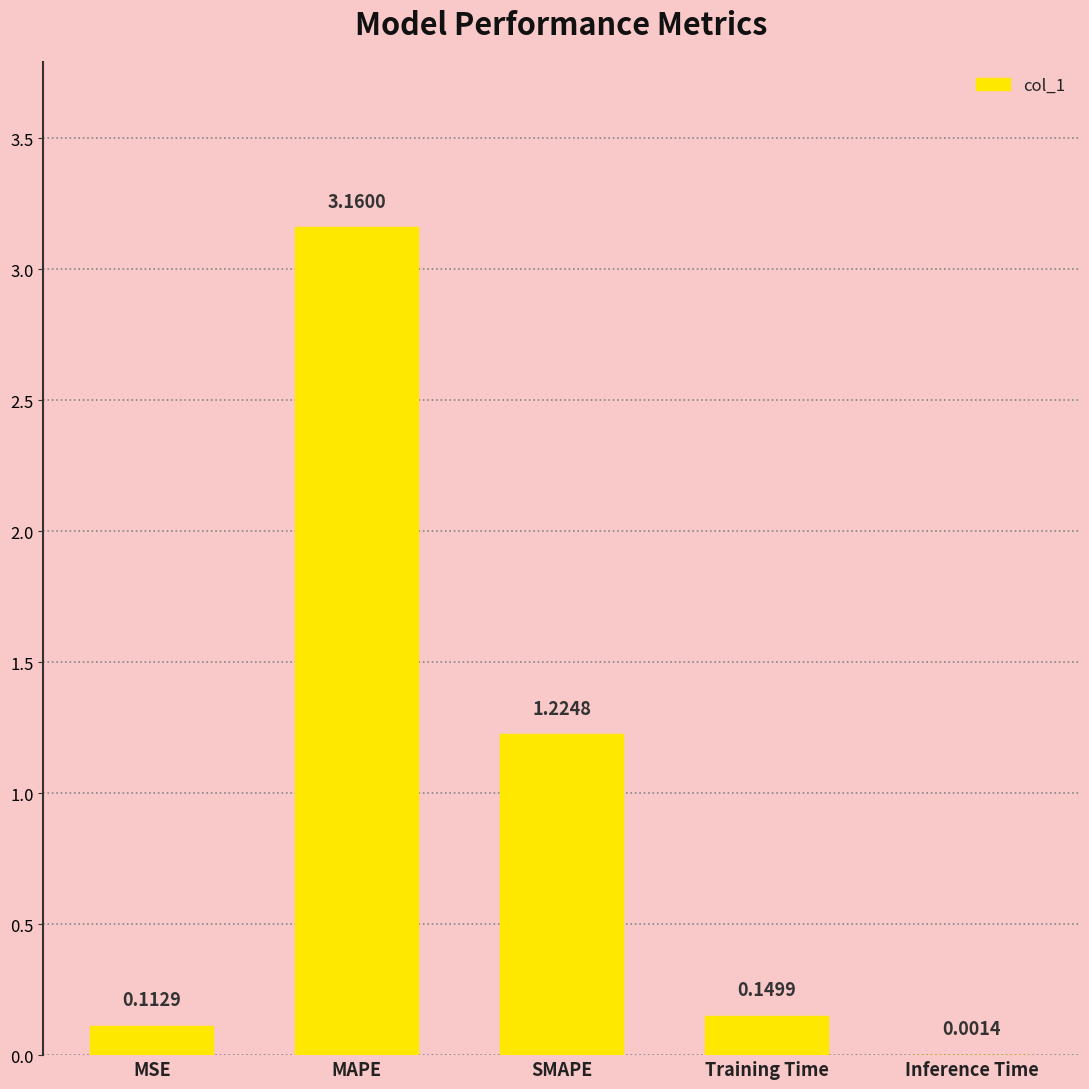

How many categories are shown in the chart?

5